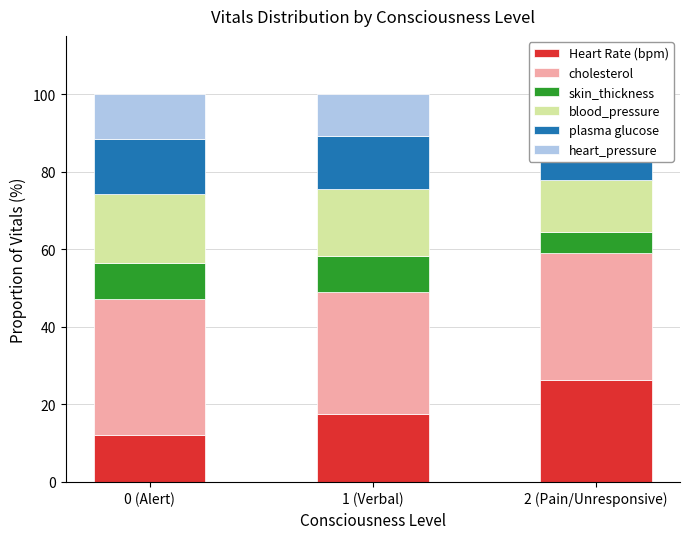

Reading left to right, list all the values displayed in this chart.

Heart Rate (bpm): 0 (Alert)=12.0	1 (Verbal)=17.5	2 (Pain/Unresponsive)=26.3
cholesterol: 0 (Alert)=35.1	1 (Verbal)=31.3	2 (Pain/Unresponsive)=32.8
skin_thickness: 0 (Alert)=9.4	1 (Verbal)=9.3	2 (Pain/Unresponsive)=5.2
blood_pressure: 0 (Alert)=17.7	1 (Verbal)=17.4	2 (Pain/Unresponsive)=13.4
plasma glucose: 0 (Alert)=14.3	1 (Verbal)=13.7	2 (Pain/Unresponsive)=14.1
heart_pressure: 0 (Alert)=11.5	1 (Verbal)=10.7	2 (Pain/Unresponsive)=8.2